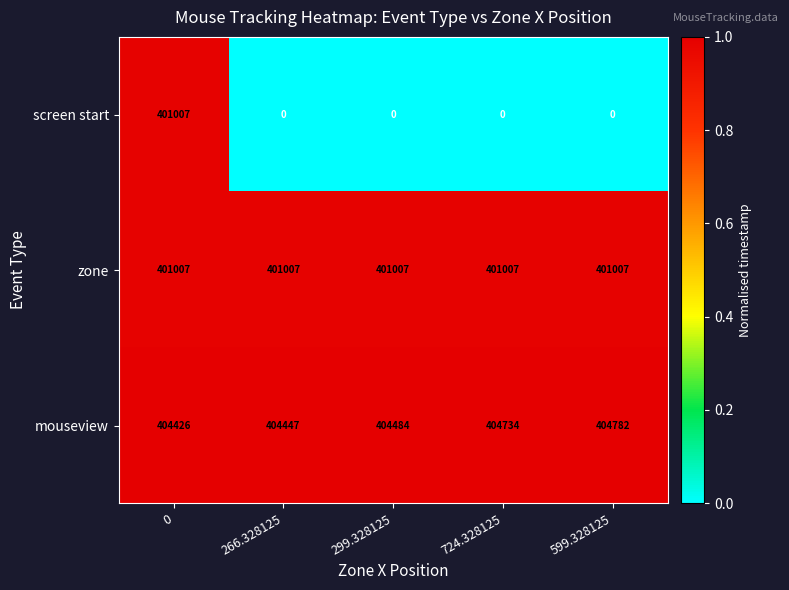

What is the spread (max minus min) of values at 599.328125?

404782